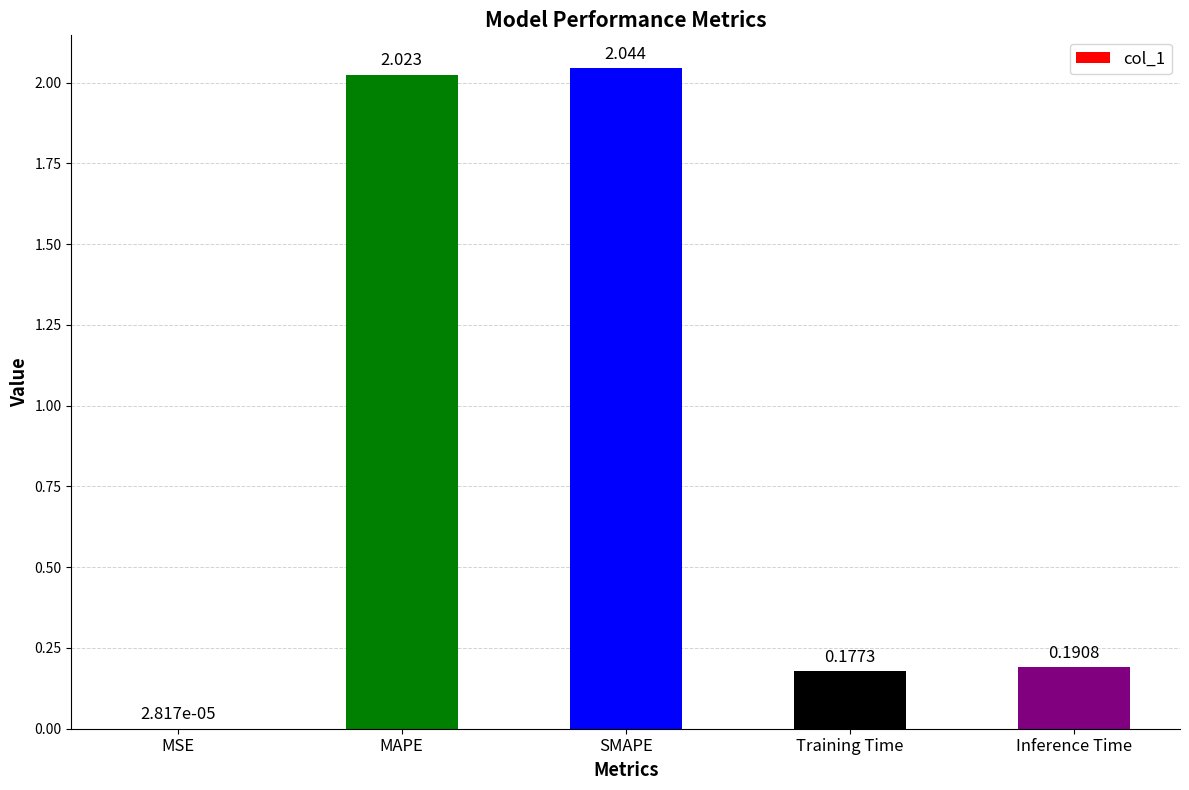

The value at Inference Time is 0.3. True or false?

False